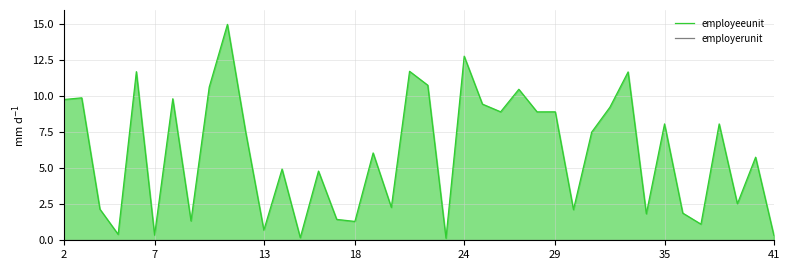

Is the value of employeeunit at 18 greater than the value of employerunit at 2?

Yes